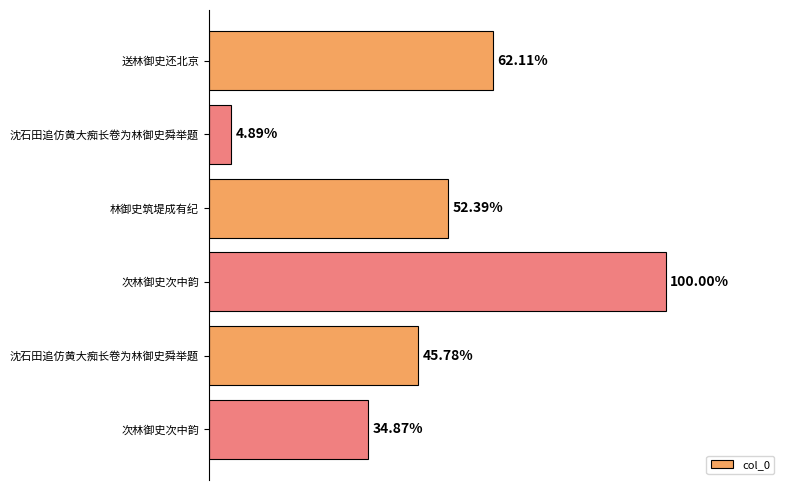

How many bars are there in total?

6